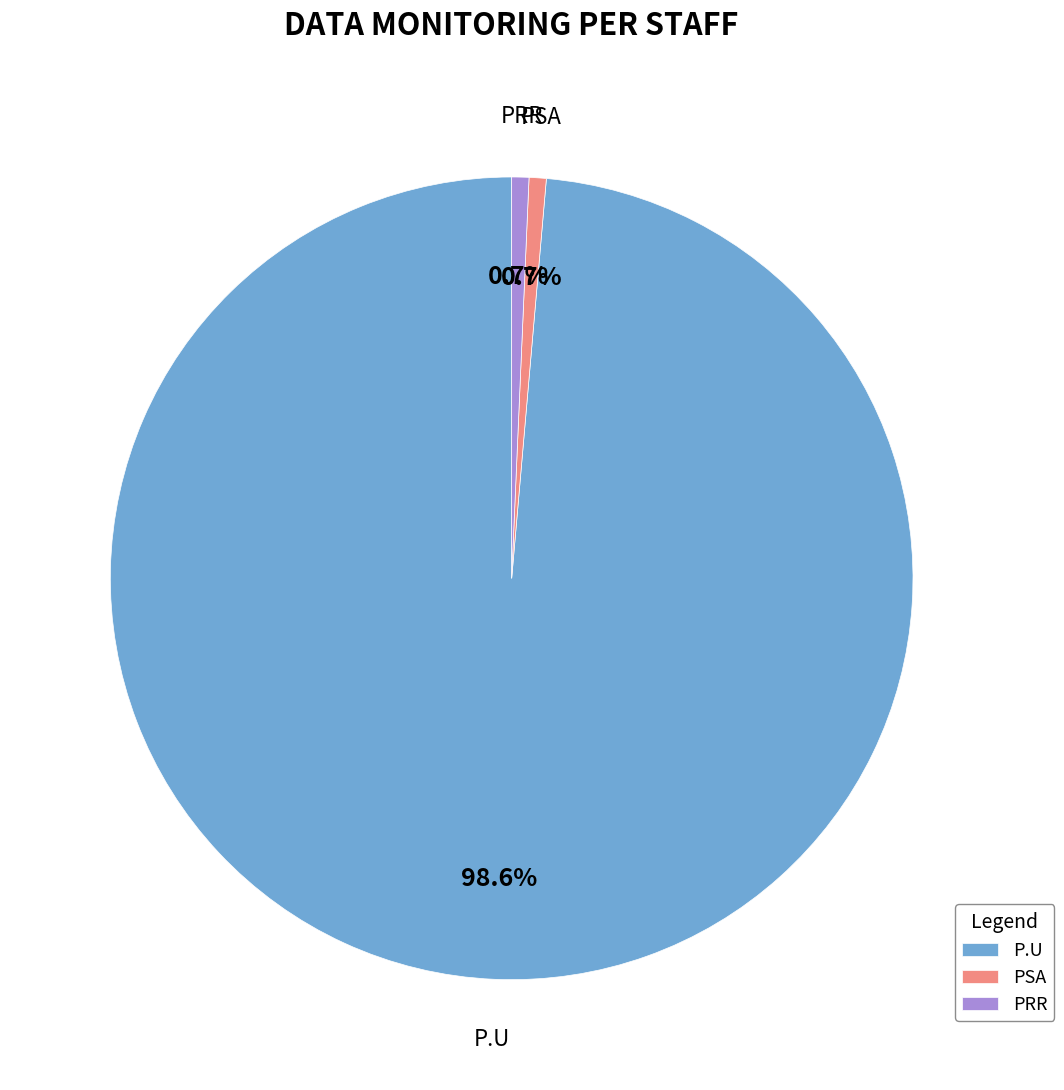

How many slices are in this pie chart?

3